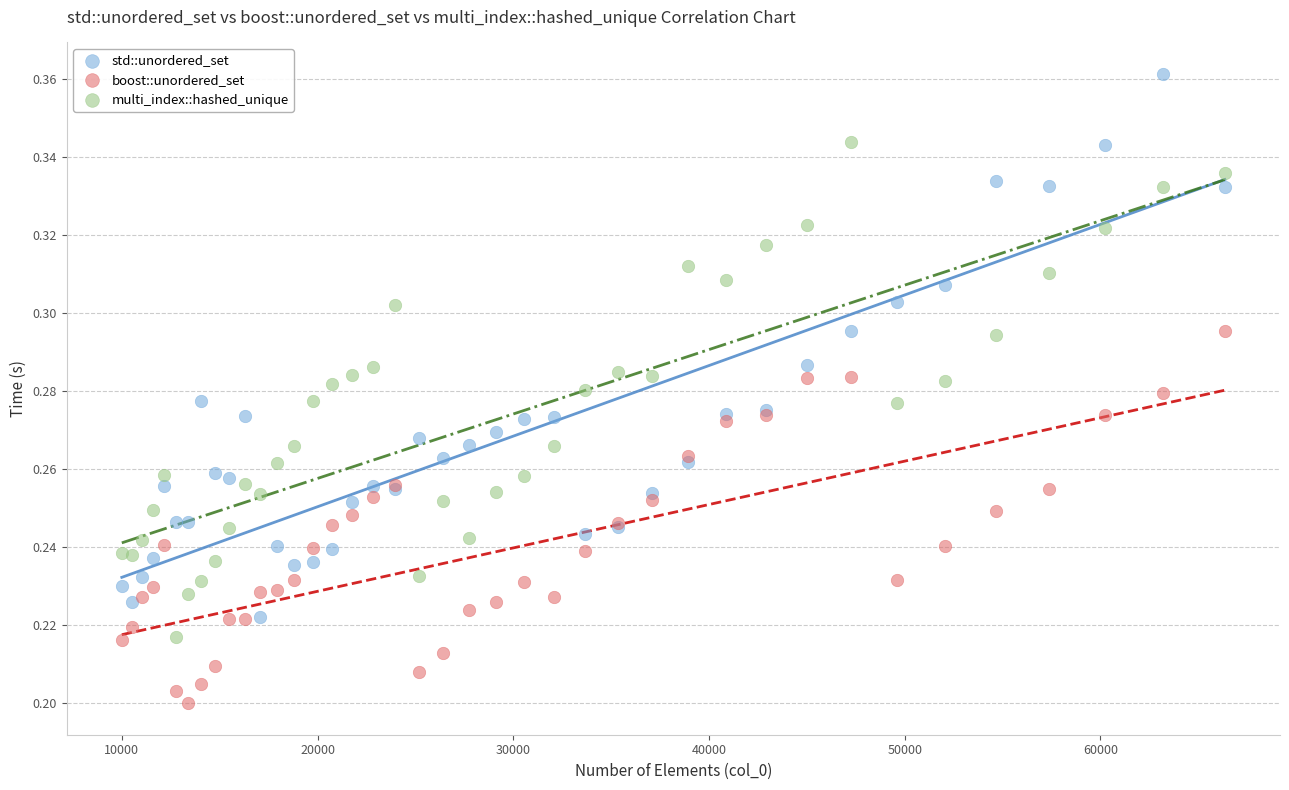

What is the X range (max minus min) for the scatter plot?

56358.0